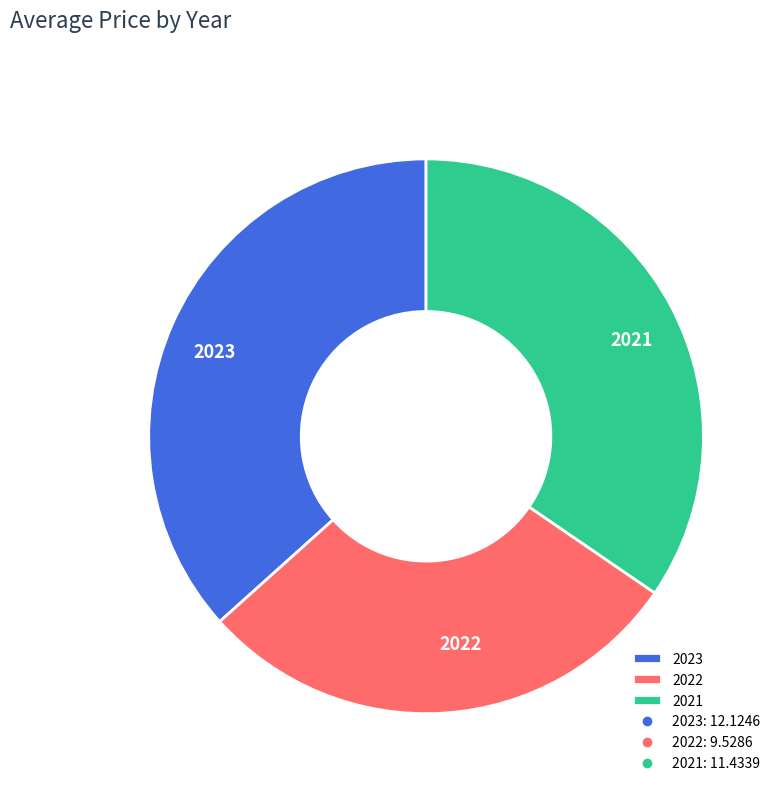

What is the largest slice in the pie chart?

2023